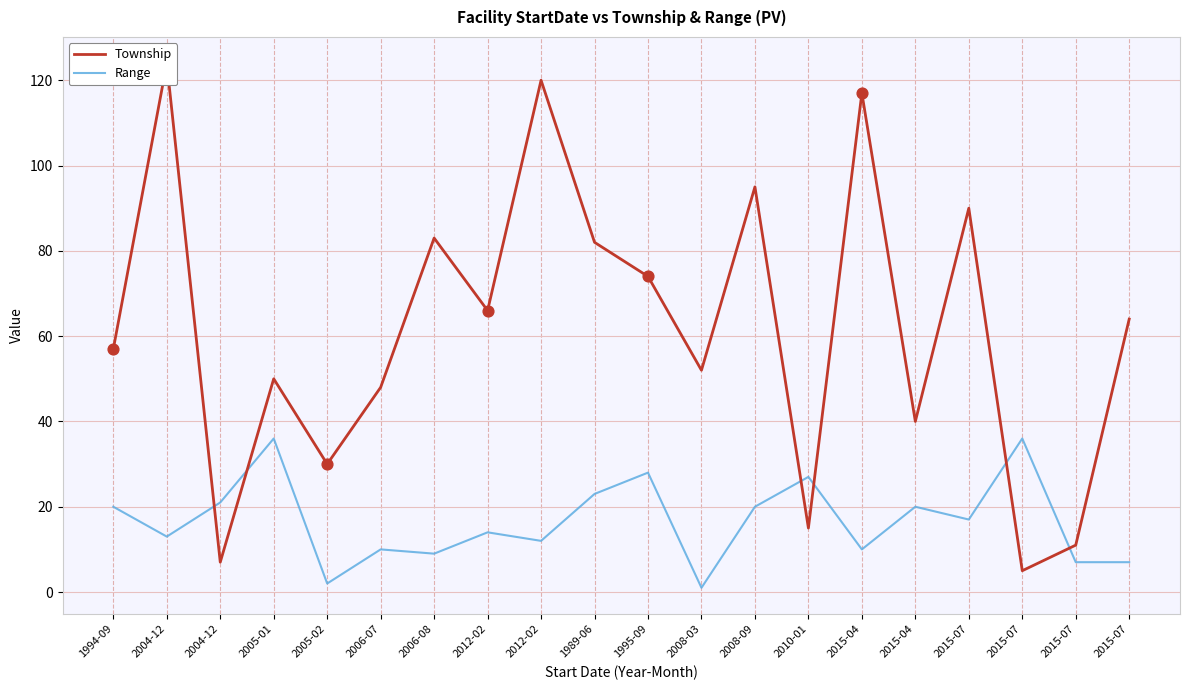

At how many categories does at least one series exceed 28?

17